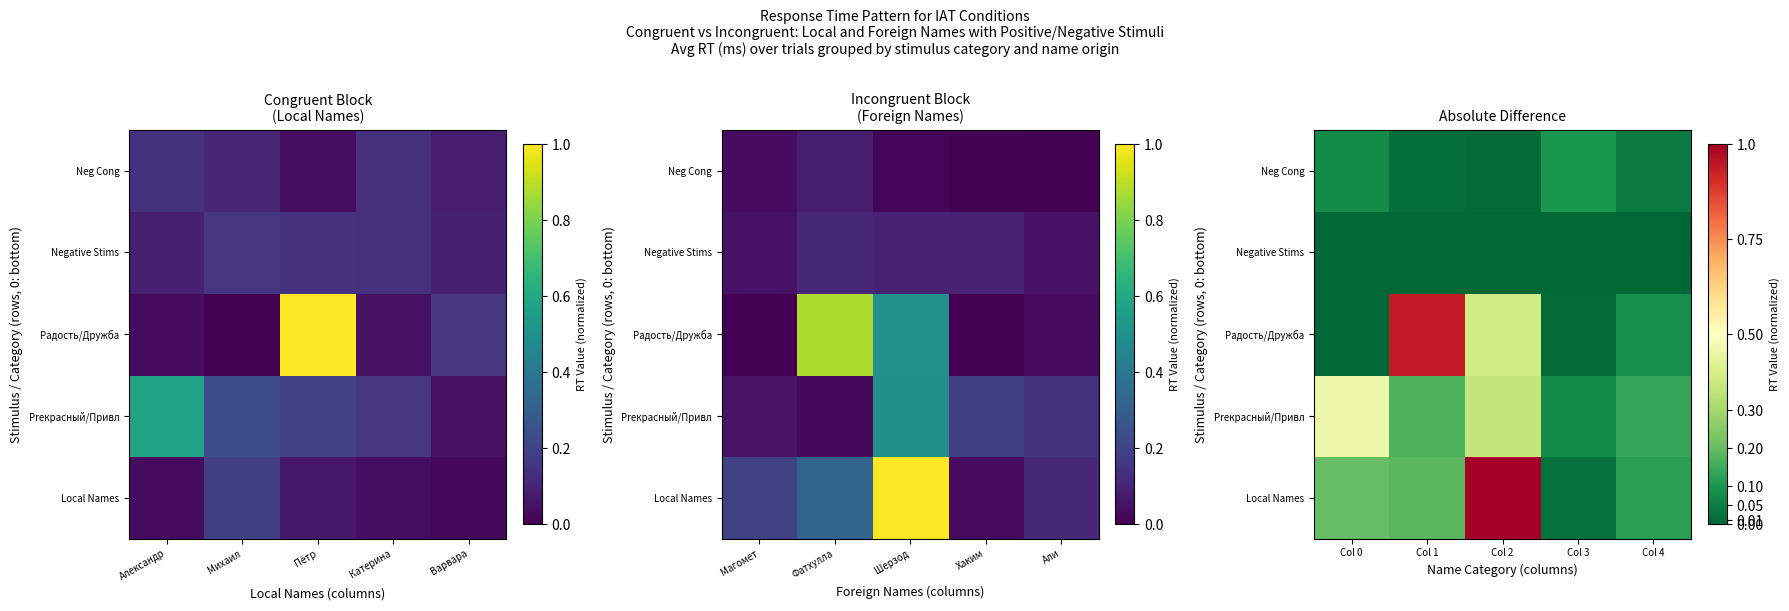

True or false: Радость/Дружба has a value of 0.0 at Col 0.

True